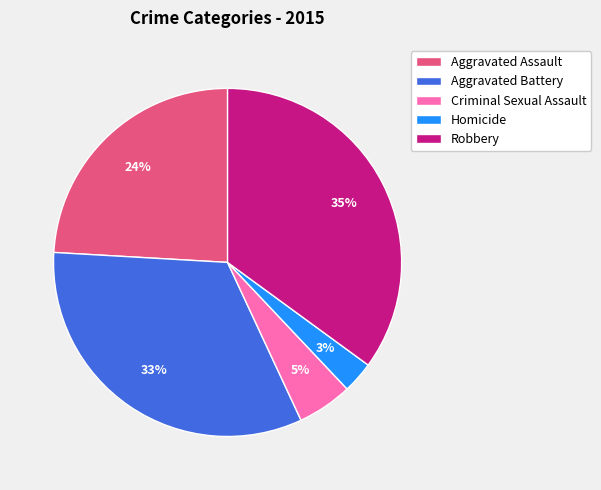

Which category has the biggest portion of the pie?

Robbery